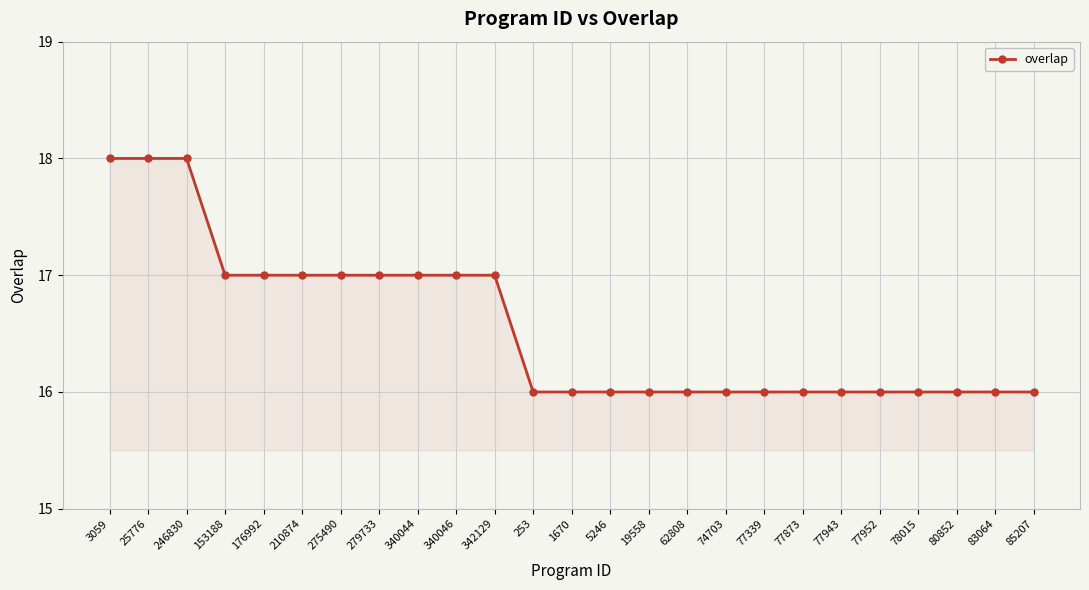

The chart shows a value of 16 at 1670. True or false?

True